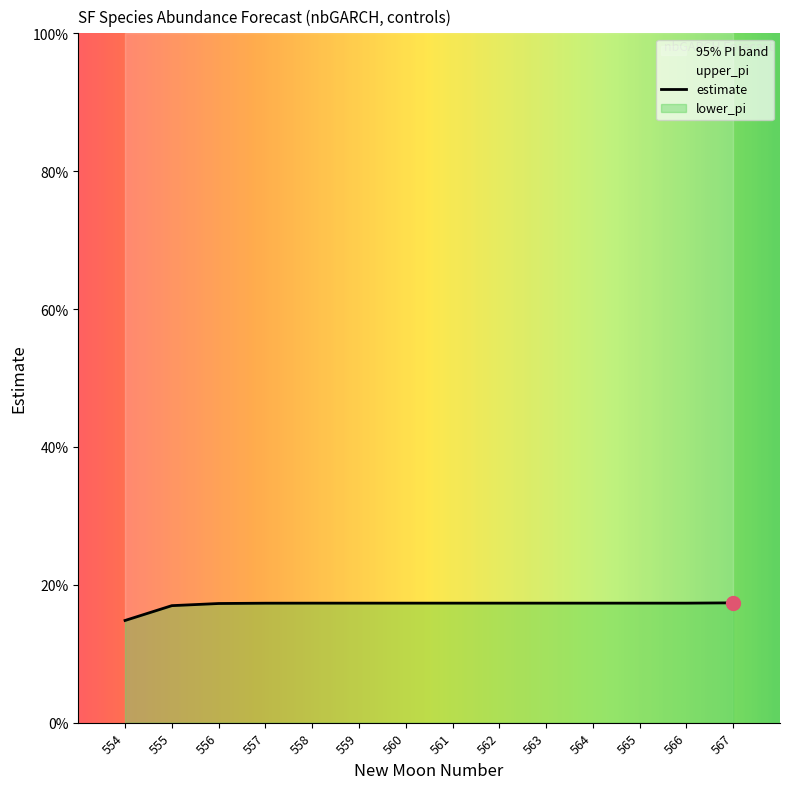

Reading left to right, what are all the values shown in this chart?

estimate: 0.1	0.2	0.2	0.2	0.2	0.2	0.2	0.2	0.2	0.2	0.2	0.2	0.2	0.2
lower_pi: 0.0	0.0	0.0	0.0	0.0	0.0	0.0	0.0	0.0	0.0	0.0	0.0	0.0	0.0
upper_pi: 1.0	1.0	1.0	1.0	1.0	1.0	1.0	1.0	1.0	1.0	1.0	1.0	1.0	1.0